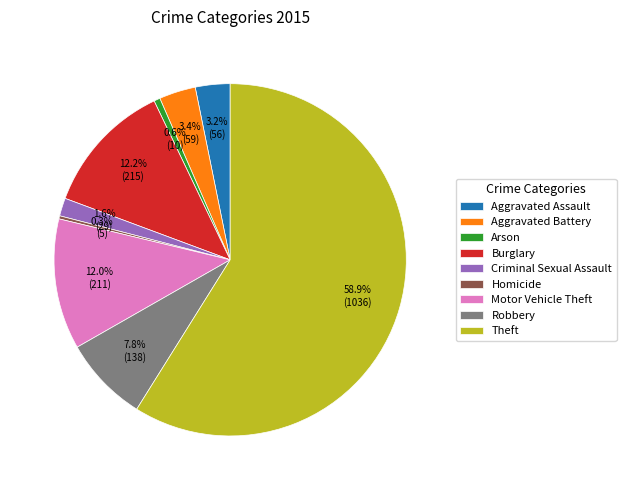

What portion of the pie excludes Homicide?

99.7%